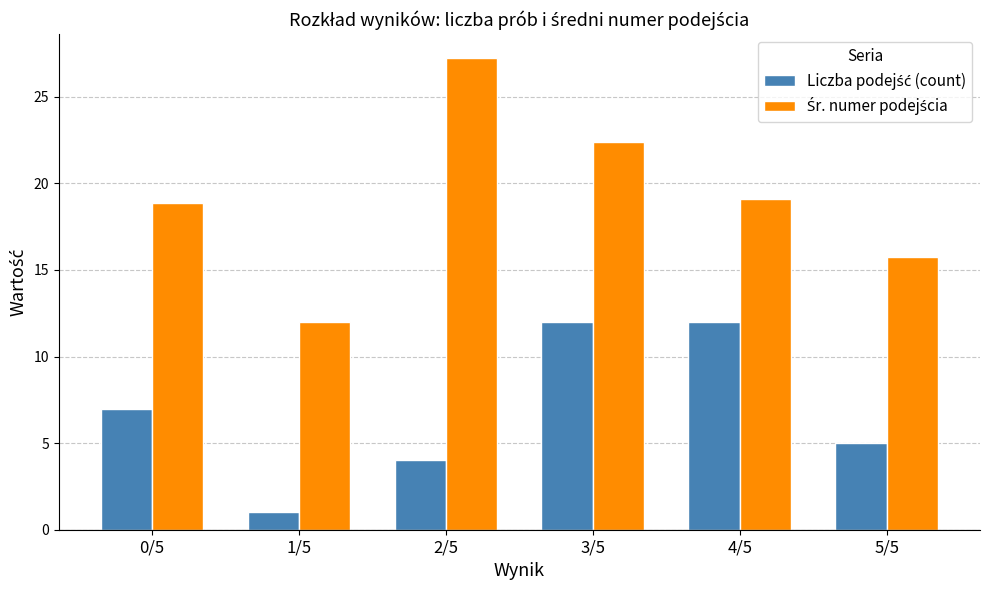

Which label corresponds to the largest value in the chart?

2/5